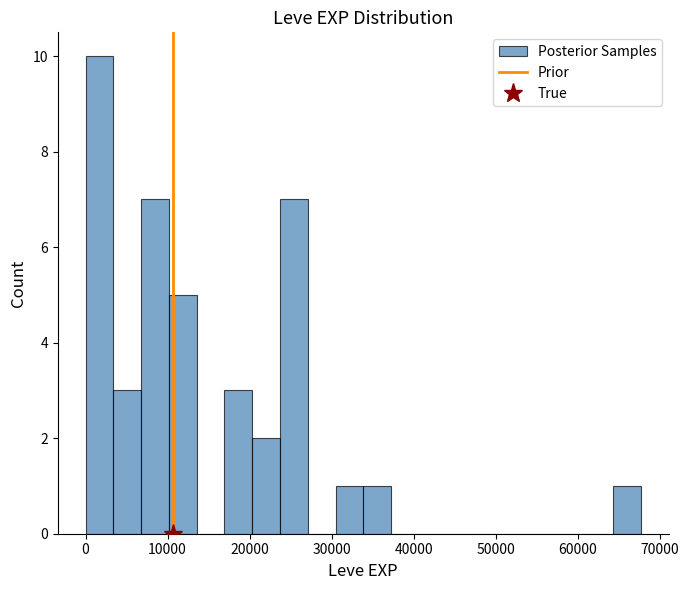

Around what value on the x-axis is the tallest bar? Give the approximate position of its centre, as read against the axis.

2000